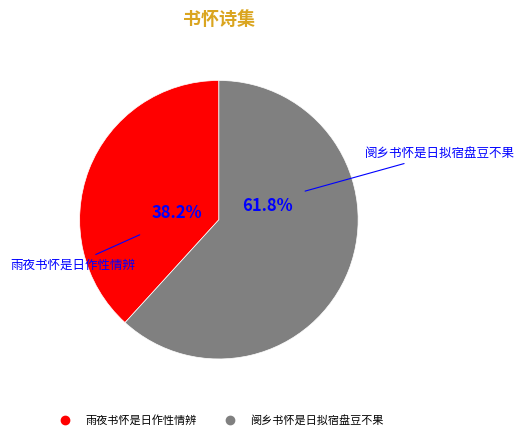

To the nearest percent, what is the average slice percentage?

50%